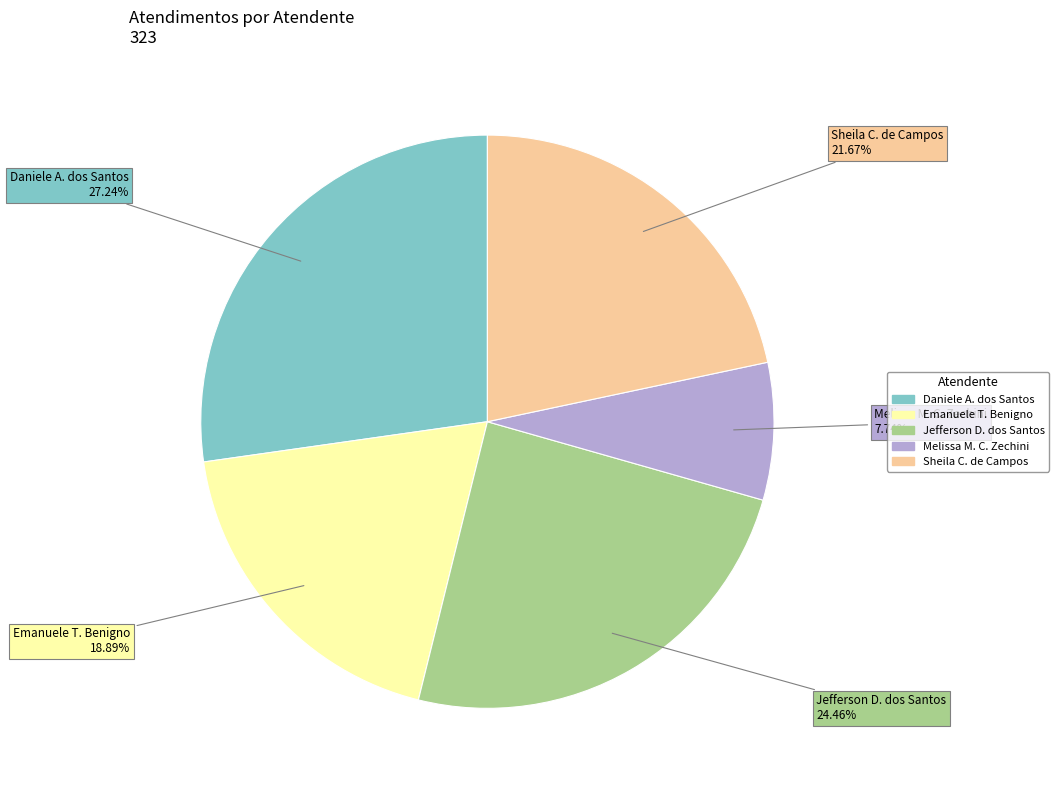

Does any single category account for the majority?

No